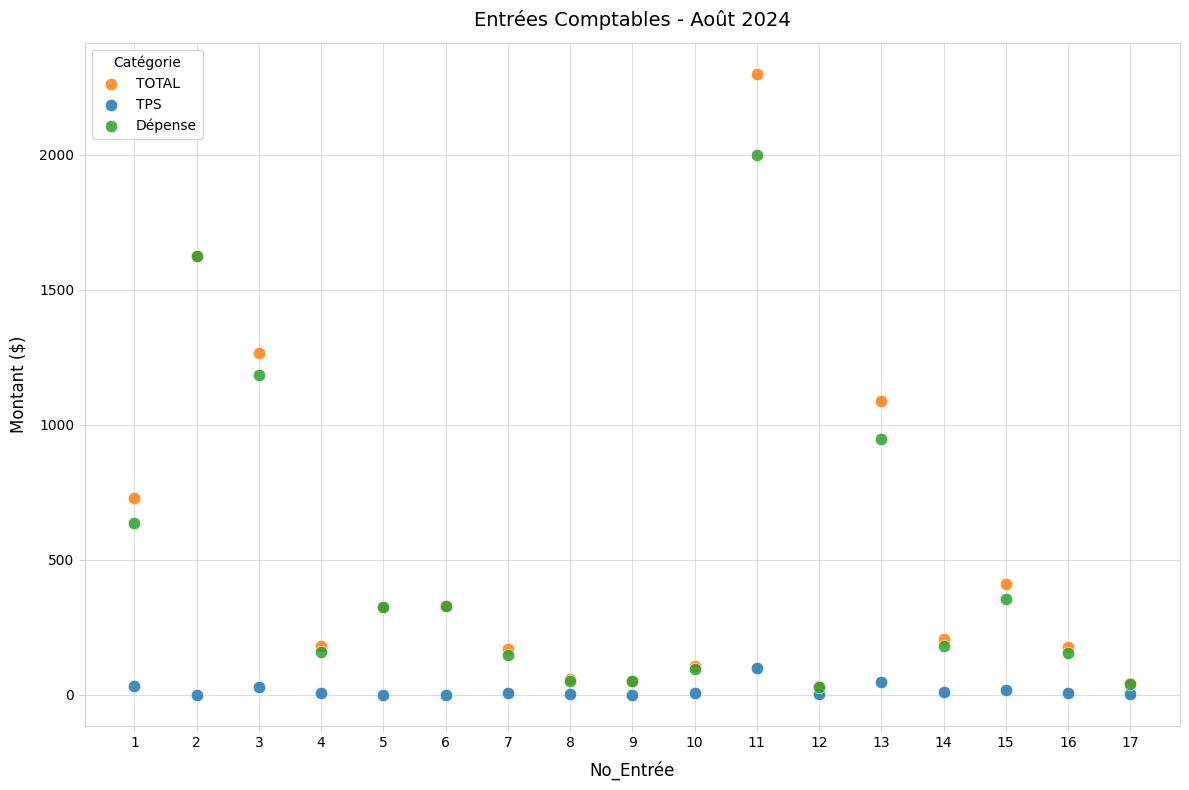

Which series contains the highest Y value?

TOTAL